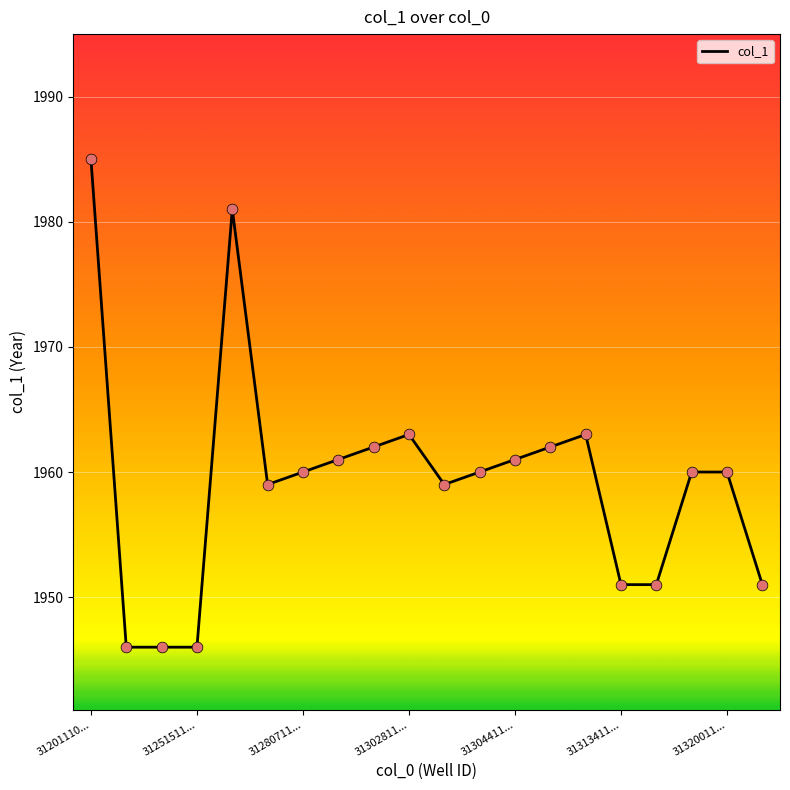

What is the greatest value displayed?

1985